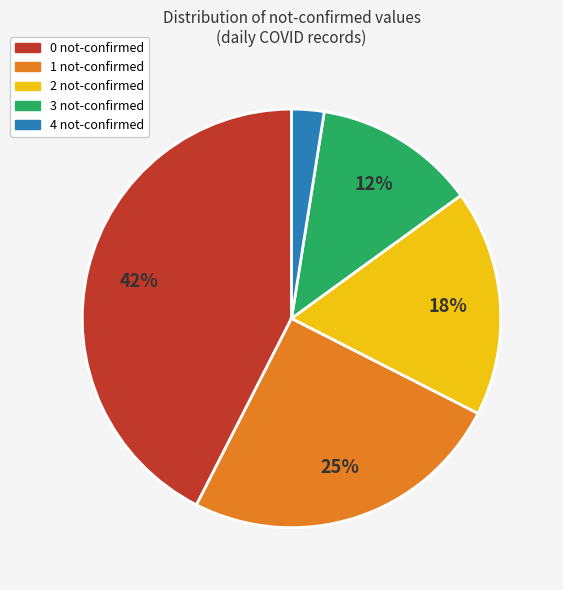

The 3 not-confirmed slice represents 2% of the pie. True or false?

False